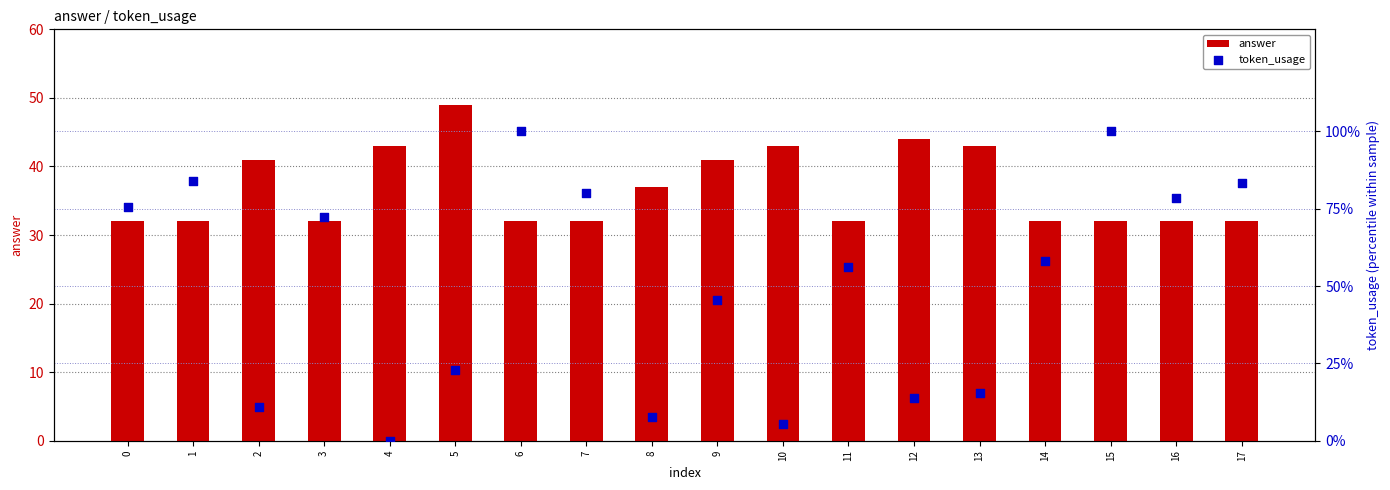

Which series has the largest total across all categories?

token_usage